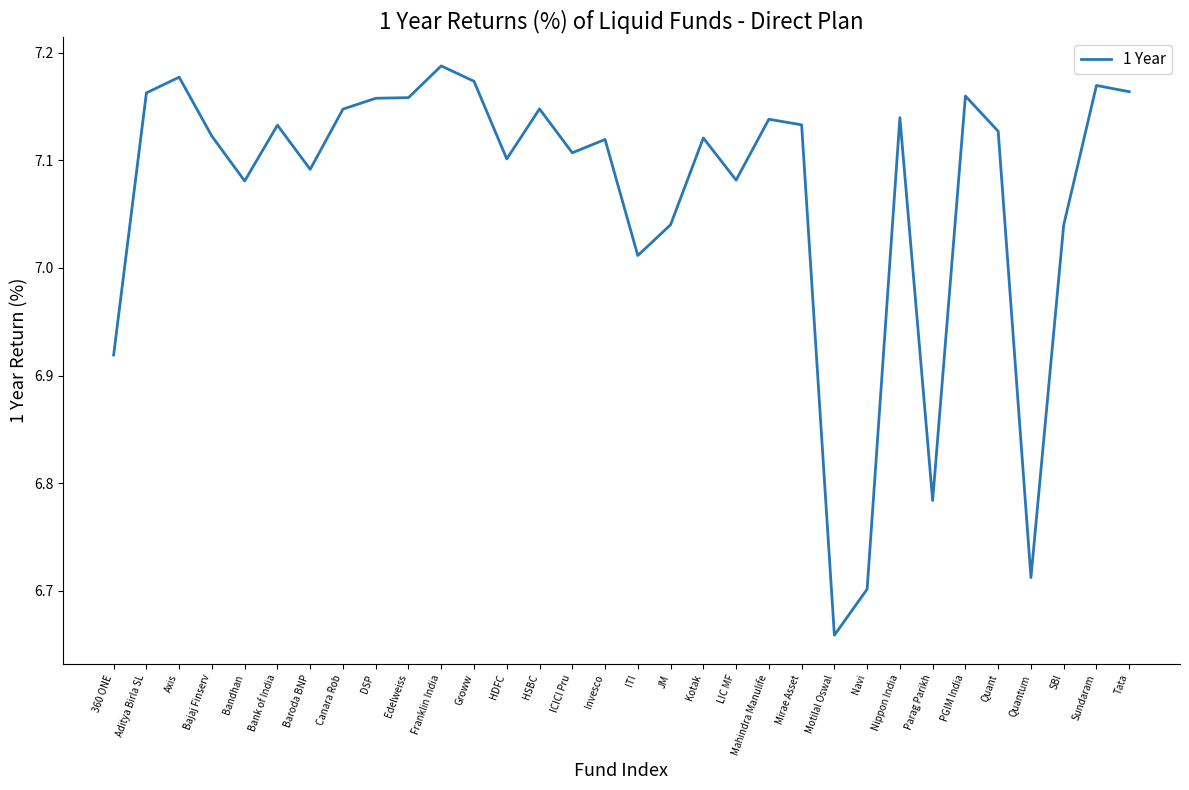

At which label is the value closest to 6?

Motilal Oswal